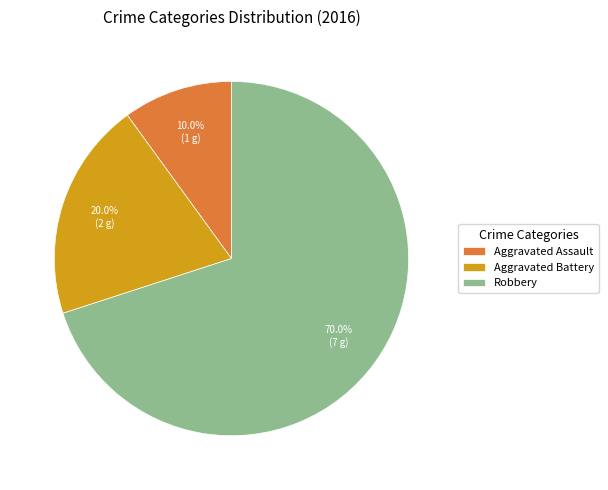

Is there any slice that represents more than half of the pie?

Yes